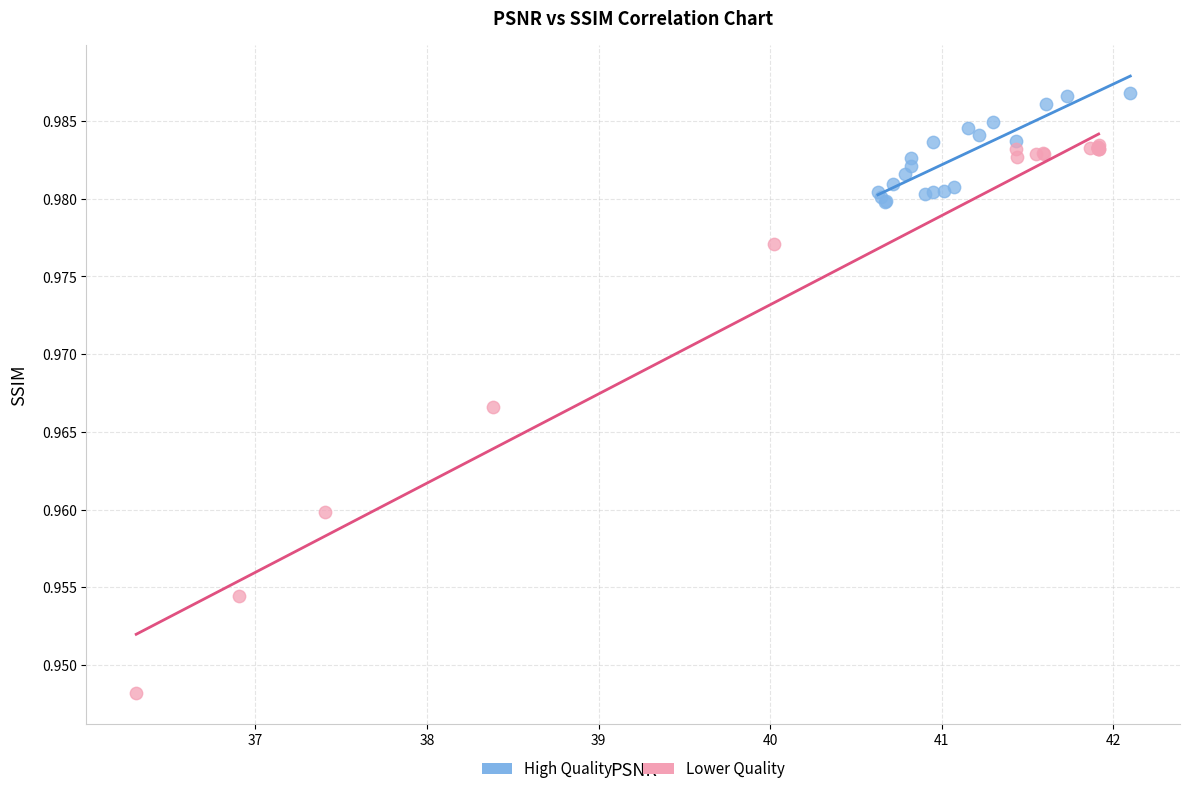

What are all the series names shown in the legend?

High Quality, Lower Quality